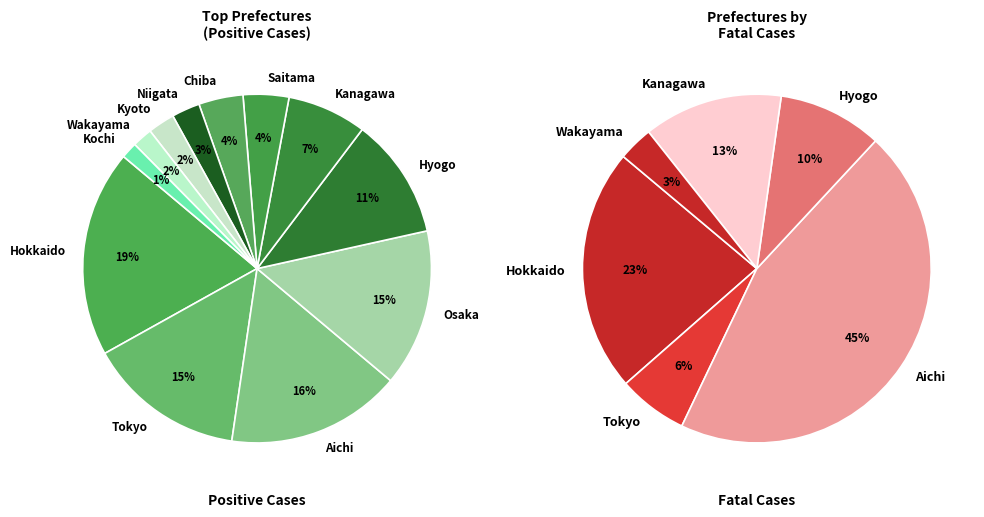

To the nearest percent, what portion does Kochi represent?

1%